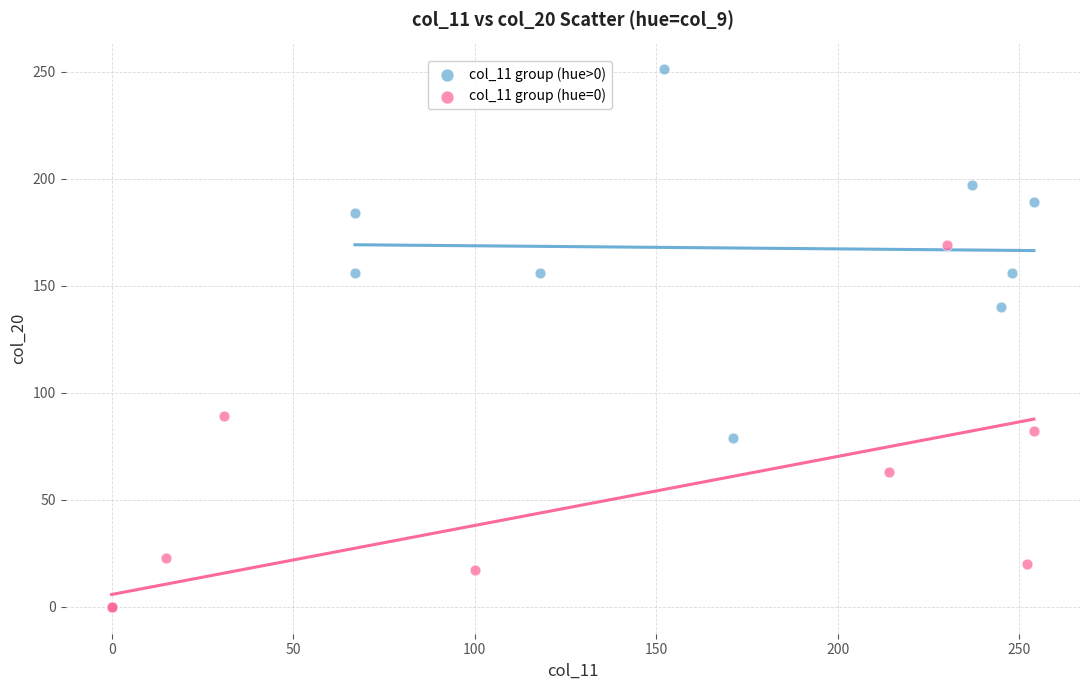

Which series reaches the minimum Y coordinate?

col_11 group (hue=0)